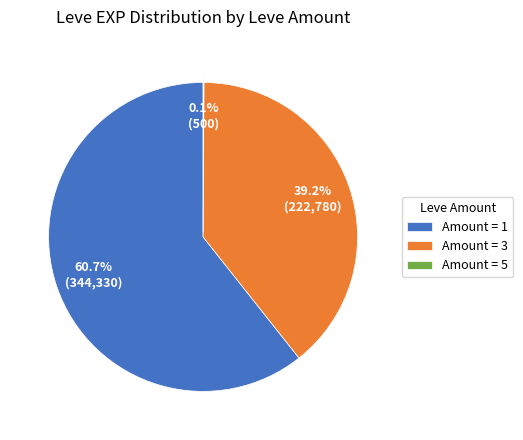

Which slice is the largest?

Amount = 1